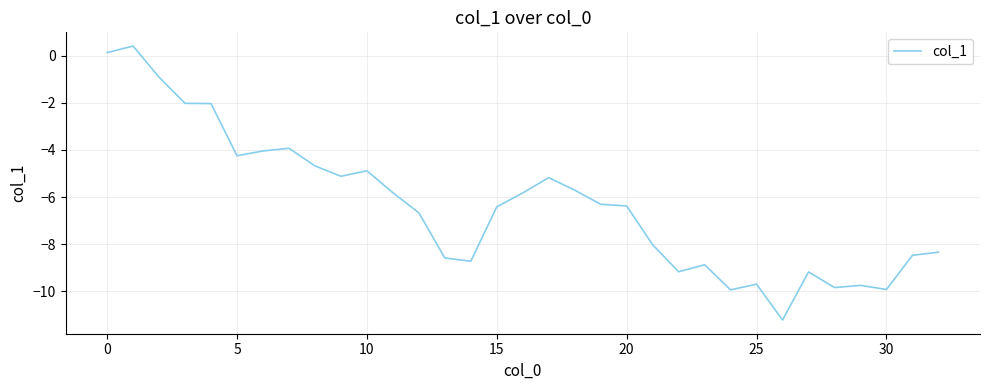

What is the difference between the maximum and minimum values?

11.6